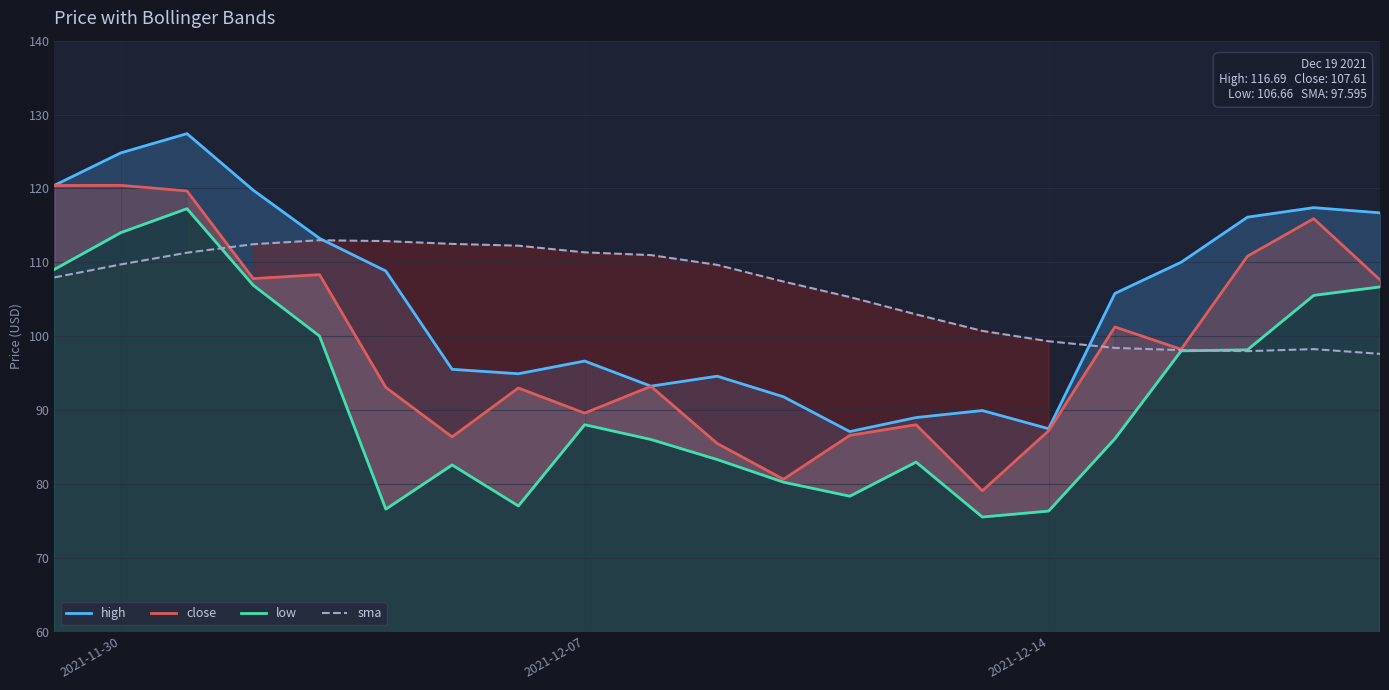

How many series are shown in this chart?

4